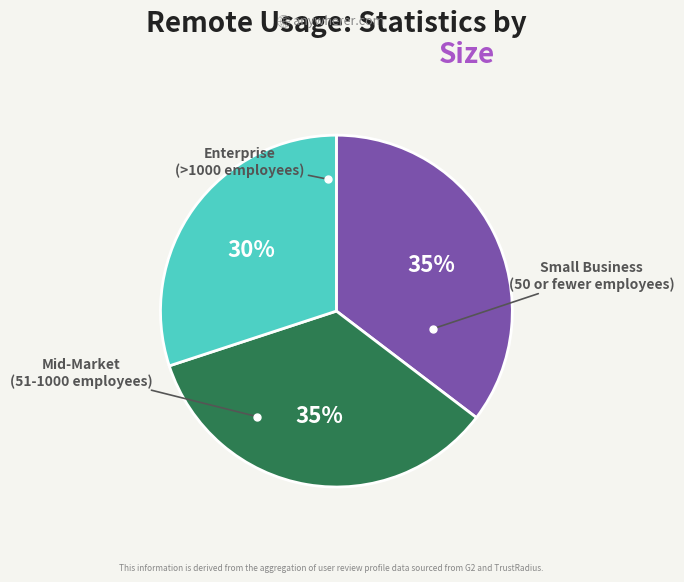

Does any single category account for the majority?

No